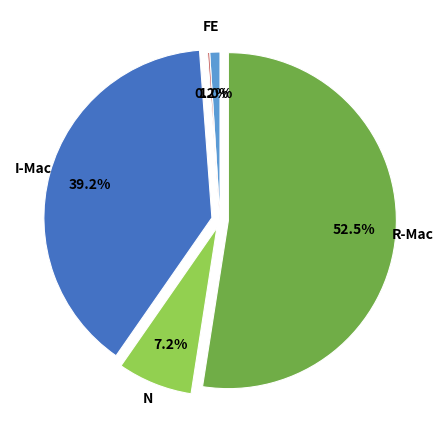

Is there any slice that represents more than half of the pie?

Yes